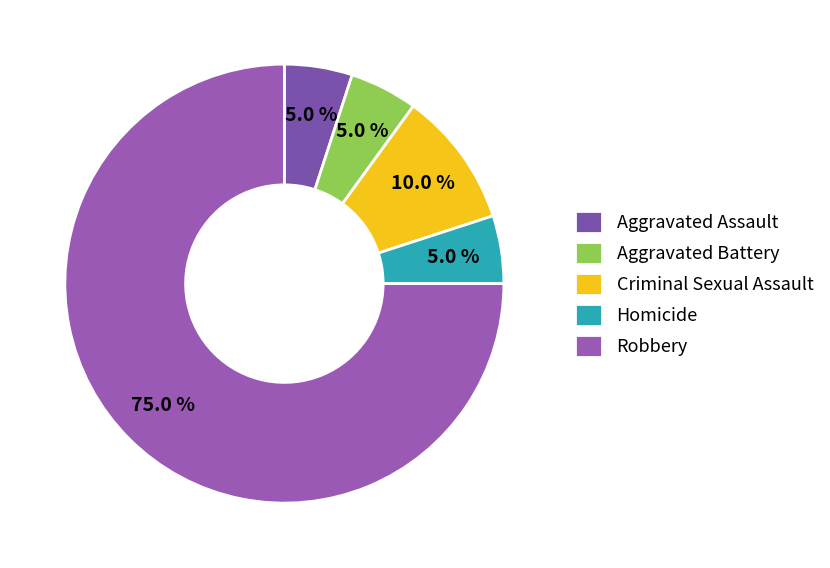

What is the smallest slice in the pie chart?

Aggravated Assault